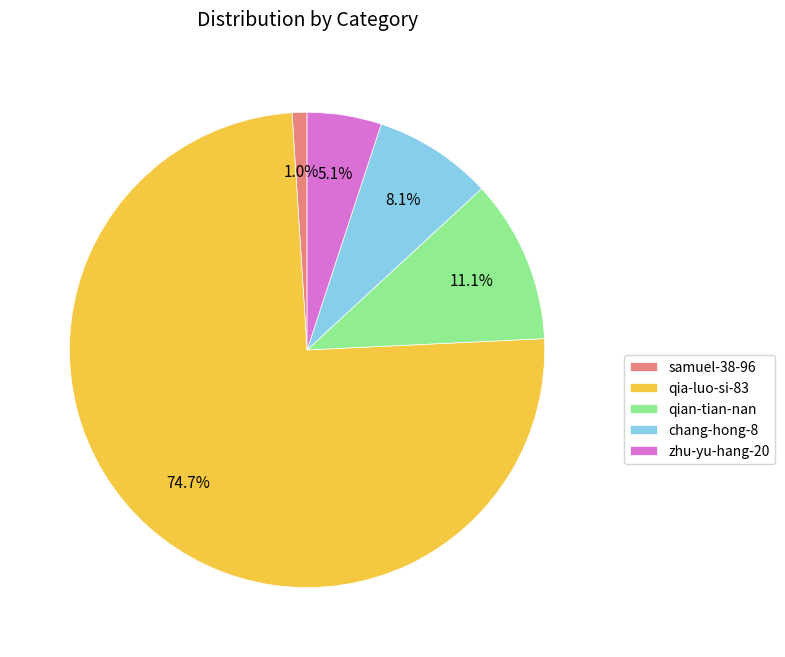

Do qia-luo-si-83 and chang-hong-8 together represent more than half of the pie?

Yes